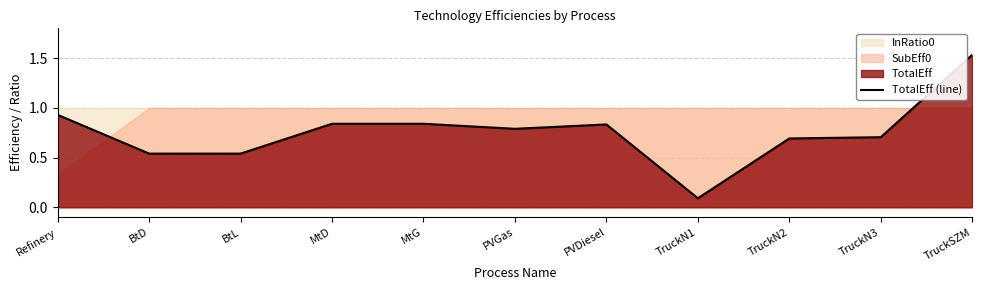

At which category does the chart reach its peak across all series?

TruckSZM